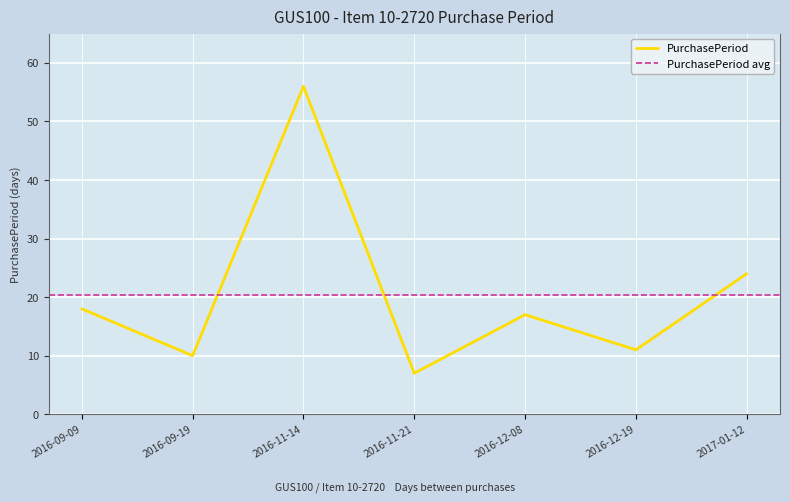

What is the label of the 6th point from the right?

2016-09-19